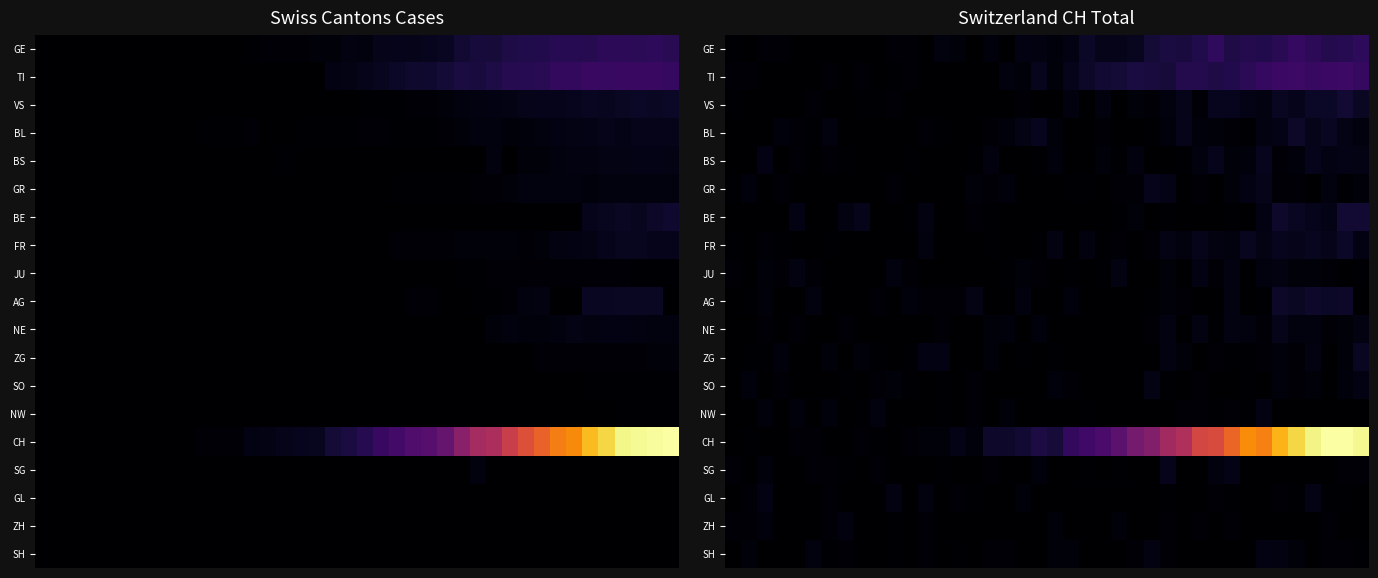

Reading left to right, what are all the values shown in this chart?

row_0: 0=2.0	1=0.0	2=5.0	3=6.3	4=0.0	5=0.0	6=0.9	7=0.0	8=0.0	9=0.0	10=5.9	11=5.2	12=0.4	13=10.5	14=7.1	15=0.3	16=8.5	17=0.6	18=13.8	19=11.7	20=8.8	21=14.5	22=28.1	23=18.0	24=19.1	25=22.7	26=39.5	27=45.4	28=43.7	29=52.9	30=66.3	31=51.3	32=55.6	33=53.6	34=61.1	35=71.5	36=63.2	37=56.4	38=59.5	39=65.3
row_1: 0=4.9	1=3.6	2=0.0	3=1.5	4=0.8	5=1.5	6=5.8	7=1.5	8=4.5	9=0.4	10=1.9	11=4.2	12=0.0	13=0.0	14=0.0	15=0.0	16=0.0	17=10.0	18=7.2	19=22.4	20=6.8	21=20.8	22=30.1	23=36.9	24=39.7	25=45.3	26=43.7	27=41.9	28=55.7	29=55.7	30=51.5	31=53.5	32=62.9	33=72.3	34=75.9	35=78.6	36=73.2	37=76.1	38=79.2	39=69.9
row_2: 0=3.0	1=0.0	2=0.0	3=0.0	4=0.0	5=3.2	6=0.0	7=0.1	8=3.2	9=3.0	10=4.4	11=0.0	12=0.0	13=0.5	14=0.0	15=0.0	16=0.0	17=0.0	18=3.7	19=0.0	20=0.0	21=10.7	22=0.0	23=9.9	24=0.0	25=6.6	26=4.7	27=9.7	28=18.6	29=3.5	30=21.9	31=21.6	32=17.0	33=12.4	34=25.5	35=20.5	36=27.5	37=28.1	38=36.7	39=26.4
row_3: 0=0.0	1=1.2	2=1.5	3=9.0	4=5.6	5=2.4	6=9.7	7=0.0	8=0.0	9=0.0	10=0.0	11=0.0	12=6.2	13=2.5	14=0.0	15=0.0	16=5.1	17=8.6	18=15.3	19=21.4	20=6.8	21=0.0	22=0.0	23=3.8	24=0.0	25=1.2	26=2.9	27=9.1	28=18.1	29=9.0	30=7.9	31=4.1	32=2.8	33=11.8	34=16.6	35=29.8	36=17.9	37=24.5	38=14.7	39=11.1
row_4: 0=0.0	1=0.0	2=14.2	3=0.0	4=5.6	5=0.0	6=6.2	7=2.6	8=0.0	9=0.0	10=0.0	11=3.0	12=0.0	13=0.0	14=0.0	15=3.1	16=10.5	17=1.1	18=0.0	19=1.9	20=8.7	21=1.5	22=0.0	23=7.4	24=2.9	25=10.2	26=1.2	27=0.0	28=1.9	29=11.0	30=19.5	31=6.8	32=8.4	33=21.7	34=4.6	35=9.0	36=20.3	37=14.4	38=17.0	39=14.9
row_5: 0=2.2	1=9.4	2=0.6	3=4.3	4=0.0	5=0.0	6=0.0	7=0.0	8=0.0	9=0.0	10=6.1	11=0.0	12=0.2	13=0.0	14=0.0	15=6.7	16=3.6	17=8.9	18=0.0	19=0.0	20=0.0	21=2.6	22=3.2	23=0.0	24=3.6	25=4.5	26=19.8	27=17.5	28=0.0	29=6.1	30=1.3	31=7.1	32=13.1	33=19.0	34=4.1	35=5.6	36=0.0	37=9.9	38=2.9	39=6.5
row_6: 0=0.0	1=0.0	2=0.0	3=0.0	4=14.2	5=0.0	6=0.0	7=12.2	8=19.3	9=0.0	10=0.0	11=2.3	12=11.5	13=0.0	14=0.0	15=5.2	16=2.9	17=0.0	18=0.0	19=0.0	20=0.0	21=0.0	22=1.5	23=0.0	24=3.1	25=6.7	26=1.0	27=2.3	28=0.4	29=0.0	30=0.0	31=2.1	32=0.0	33=13.9	34=31.5	35=25.6	36=20.9	37=16.6	38=37.9	39=36.7
row_7: 0=3.2	1=0.0	2=6.2	3=3.0	4=0.0	5=0.0	6=1.8	7=0.3	8=0.0	9=0.0	10=0.0	11=1.0	12=9.8	13=0.0	14=0.0	15=1.2	16=2.0	17=0.0	18=0.0	19=2.2	20=11.5	21=0.0	22=10.8	23=2.8	24=5.6	25=0.0	26=5.8	27=15.7	28=10.9	29=18.5	30=12.8	31=10.9	32=23.6	33=15.9	34=21.5	35=18.0	36=23.4	37=18.4	38=27.6	39=13.2
row_8: 0=5.2	1=0.0	2=7.8	3=5.0	4=12.1	5=4.9	6=0.0	7=0.0	8=0.0	9=0.0	10=10.1	11=4.2	12=0.0	13=0.0	14=0.2	15=0.0	16=0.0	17=2.1	18=7.7	19=4.1	20=0.0	21=2.0	22=0.5	23=2.8	24=11.8	25=0.0	26=0.0	27=6.9	28=0.0	29=13.8	30=6.5	31=11.6	32=1.2	33=10.4	34=12.1	35=6.6	36=6.6	37=4.8	38=0.0	39=2.0
row_9: 0=0.0	1=2.6	2=6.7	3=0.0	4=0.0	5=9.9	6=0.0	7=0.0	8=1.3	9=5.6	10=0.1	11=8.8	12=5.7	13=5.6	14=3.7	15=15.5	16=0.0	17=0.0	18=10.7	19=0.0	20=0.7	21=8.7	22=0.0	23=0.0	24=0.0	25=0.0	26=2.9	27=6.5	28=3.8	29=0.0	30=0.0	31=12.4	32=0.0	33=3.1	34=29.7	35=25.9	36=32.1	37=28.5	38=30.5	39=0.0
row_10: 0=0.0	1=1.3	2=5.5	3=0.0	4=3.5	5=0.0	6=0.0	7=5.5	8=0.0	9=0.0	10=0.0	11=0.0	12=0.0	13=5.0	14=0.0	15=1.3	16=7.3	17=8.8	18=0.0	19=9.0	20=0.6	21=0.0	22=0.0	23=0.0	24=0.0	25=0.0	26=5.4	27=11.5	28=0.0	29=12.6	30=2.1	31=12.2	32=10.1	33=3.8	34=18.2	35=10.0	36=10.4	37=4.9	38=6.6	39=12.8
row_11: 0=0.0	1=2.2	2=2.4	3=8.8	4=0.0	5=0.0	6=7.1	7=0.0	8=7.4	9=2.6	10=0.0	11=2.3	12=13.0	13=13.8	14=0.5	15=1.1	16=7.2	17=0.0	18=2.2	19=0.0	20=2.1	21=0.0	22=0.0	23=0.0	24=0.0	25=0.0	26=0.0	27=12.9	28=7.4	29=0.0	30=3.3	31=2.3	32=3.1	33=6.2	34=9.1	35=3.7	36=12.1	37=0.0	38=7.0	39=24.3
row_12: 0=1.5	1=9.5	2=0.6	3=3.9	4=0.0	5=0.0	6=0.0	7=2.9	8=0.0	9=4.4	10=7.2	11=2.4	12=0.0	13=3.0	14=0.0	15=6.2	16=0.0	17=0.0	18=0.0	19=0.0	20=9.1	21=6.0	22=0.0	23=0.0	24=0.0	25=0.0	26=16.1	27=2.9	28=0.0	29=4.1	30=0.0	31=0.0	32=1.7	33=0.4	34=8.3	35=5.3	36=7.4	37=0.0	38=9.0	39=13.8
row_13: 0=0.0	1=0.0	2=8.9	3=0.0	4=9.3	5=0.0	6=9.7	7=0.9	8=1.7	9=10.4	10=0.0	11=0.0	12=0.0	13=3.0	14=0.0	15=4.2	16=0.0	17=7.6	18=0.0	19=0.0	20=0.0	21=0.0	22=1.6	23=0.0	24=0.0	25=0.0	26=1.4	27=0.0	28=4.7	29=4.4	30=2.6	31=3.7	32=2.0	33=13.5	34=0.0	35=0.0	36=0.0	37=0.0	38=0.0	39=0.0
row_14: 0=0.0	1=2.2	2=0.3	3=0.0	4=6.0	5=4.9	6=0.0	7=0.0	8=4.7	9=2.3	10=0.0	11=5.5	12=7.7	13=7.0	14=16.3	15=9.3	16=30.9	17=32.3	18=38.3	19=48.4	20=41.0	21=68.3	22=83.0	23=91.9	24=109.8	25=134.3	26=147.2	27=179.4	28=192.6	29=234.7	30=240.9	31=271.7	32=310.1	33=298.0	34=343.5	35=372.2	36=400.5	37=413.4	38=413.6	39=404.2
row_15: 0=3.4	1=0.0	2=8.5	3=0.0	4=0.0	5=3.6	6=5.1	7=3.0	8=0.0	9=3.6	10=0.0	11=1.6	12=0.0	13=3.0	14=0.0	15=0.0	16=4.8	17=1.6	18=0.0	19=9.7	20=0.0	21=0.2	22=1.8	23=0.0	24=3.1	25=0.0	26=0.0	27=20.1	28=0.0	29=0.0	30=10.7	31=17.0	32=0.0	33=0.0	34=0.0	35=0.0	36=0.0	37=0.0	38=3.9	39=3.5
row_16: 0=0.0	1=4.7	2=13.7	3=1.1	4=0.0	5=0.0	6=4.1	7=0.0	8=1.1	9=0.0	10=12.3	11=0.0	12=11.1	13=0.0	14=3.9	15=2.1	16=0.0	17=1.2	18=8.1	19=0.0	20=0.0	21=0.0	22=0.0	23=0.0	24=0.0	25=0.0	26=0.0	27=3.2	28=0.0	29=0.0	30=5.2	31=1.8	32=0.0	33=0.0	34=5.6	35=2.3	36=15.9	37=2.8	38=2.6	39=0.0
row_17: 0=5.4	1=4.2	2=8.3	3=0.0	4=0.0	5=0.0	6=5.3	7=10.0	8=0.0	9=0.0	10=2.1	11=0.0	12=6.3	13=0.0	14=0.0	15=0.0	16=0.0	17=0.0	18=0.0	19=0.0	20=7.4	21=0.0	22=0.0	23=0.0	24=7.0	25=0.0	26=0.0	27=3.7	28=0.0	29=4.3	30=0.0	31=4.7	32=0.0	33=0.0	34=0.0	35=0.0	36=0.0	37=4.6	38=0.0	39=0.0
row_18: 0=0.0	1=7.5	2=0.0	3=0.0	4=0.0	5=9.7	6=1.9	7=5.1	8=0.0	9=0.0	10=3.0	11=0.4	12=3.7	13=0.0	14=1.9	15=1.1	16=5.2	17=5.4	18=0.0	19=0.0	20=6.7	21=7.9	22=0.0	23=0.0	24=0.7	25=6.2	26=12.0	27=3.4	28=0.0	29=0.0	30=0.1	31=0.0	32=0.0	33=13.6	34=11.9	35=7.6	36=0.0	37=5.7	38=4.3	39=2.9